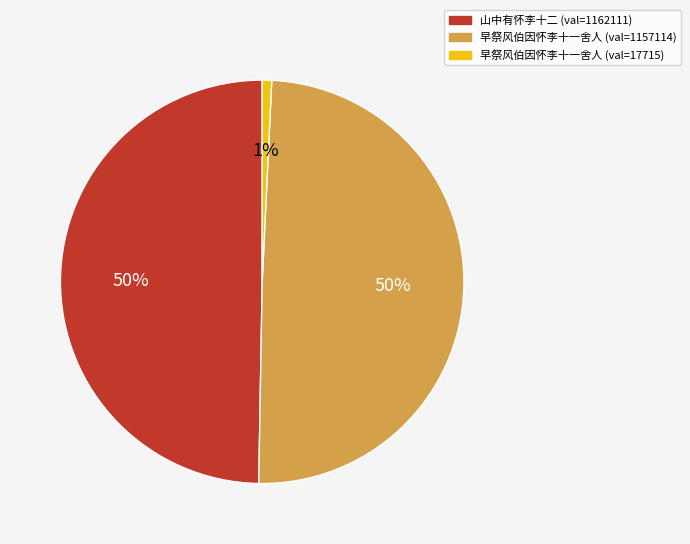

To the nearest percent, what is the difference between the largest and smallest slice percentages?

49%